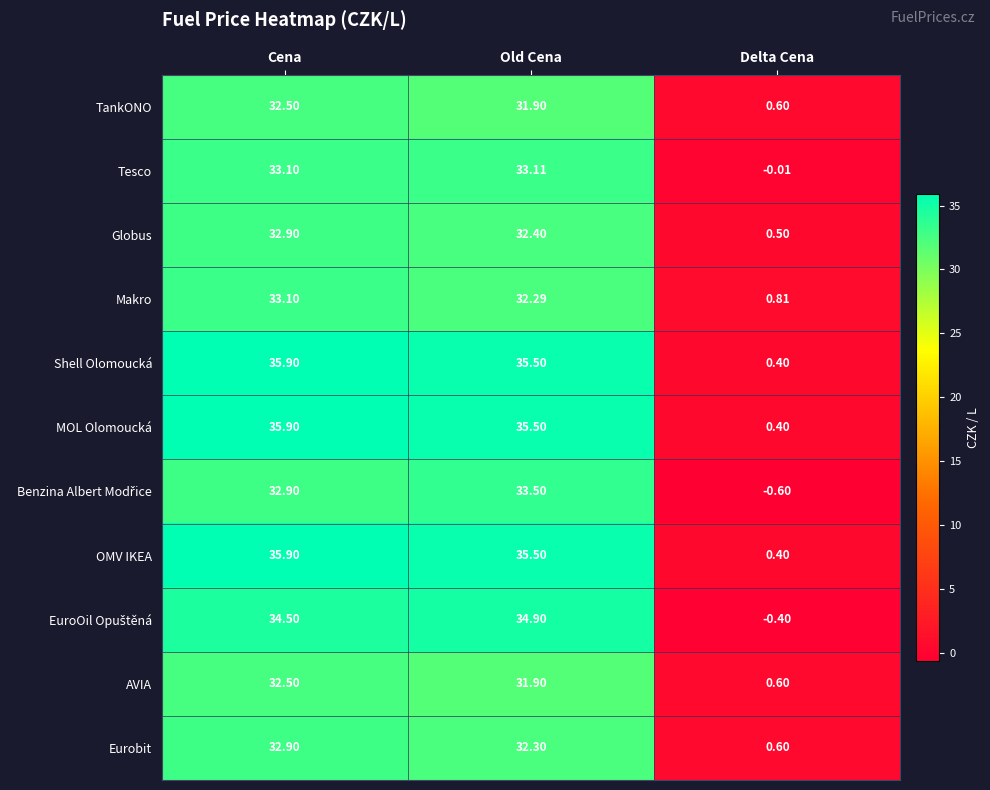

How many data points does each series have?

3